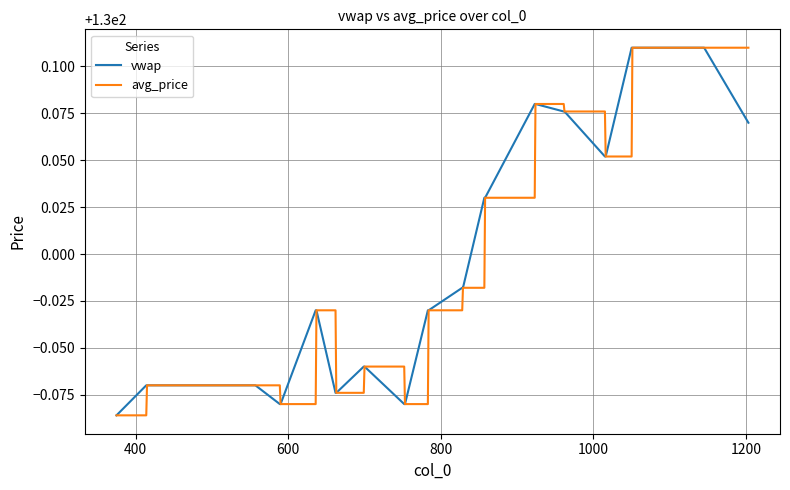

Which series has the largest range (max minus min)?

vwap